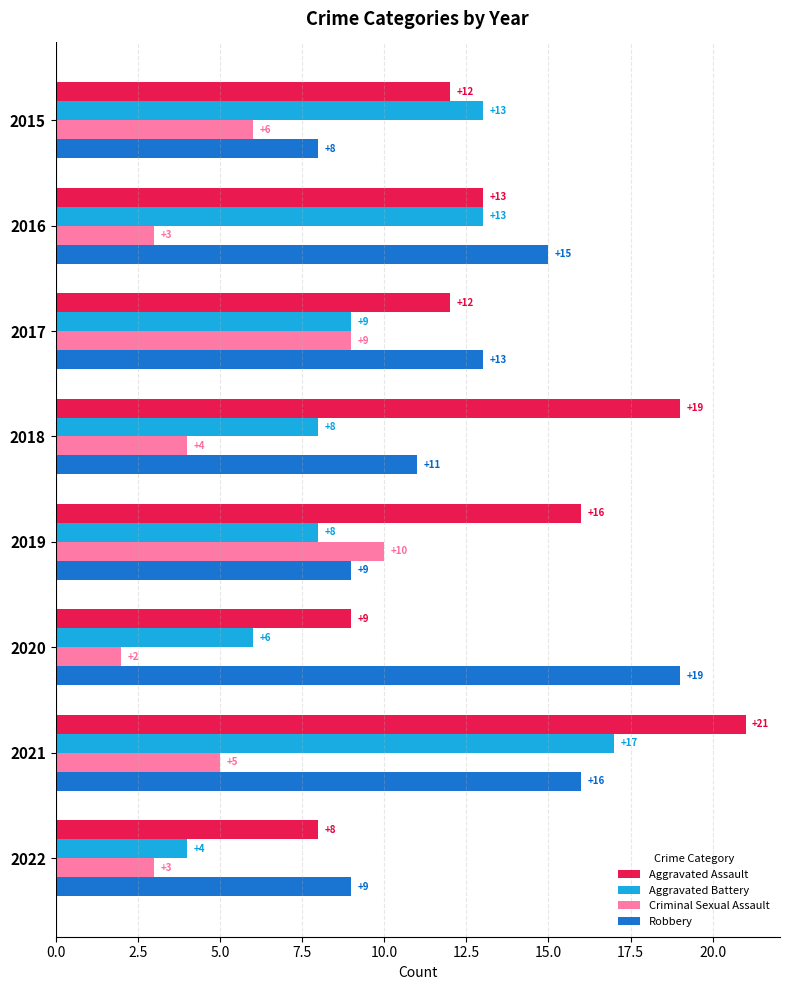

At how many categories does at least one series exceed 10?

7